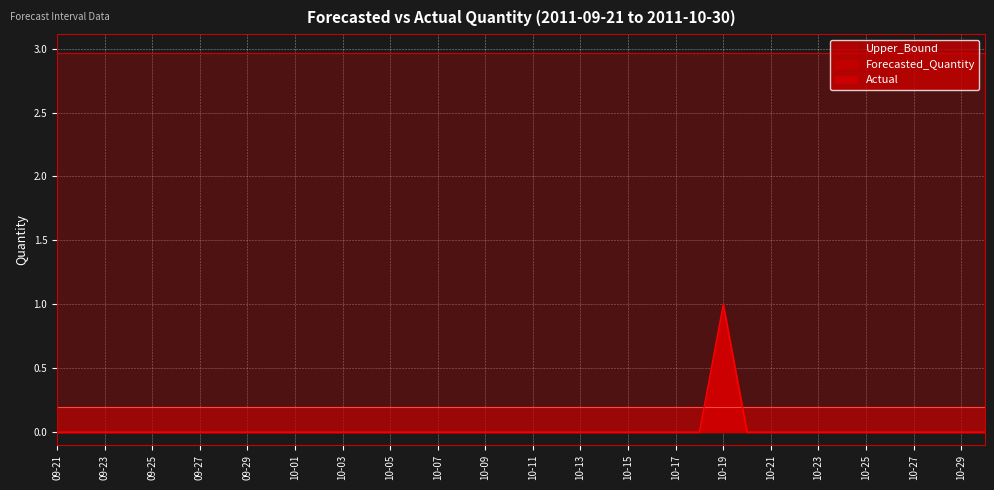

How many lines are shown in the chart?

3